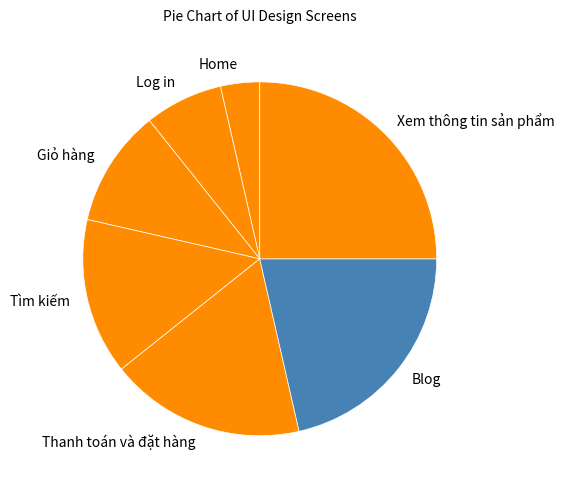

Which slice is the largest?

Xem thông tin sản phẩm